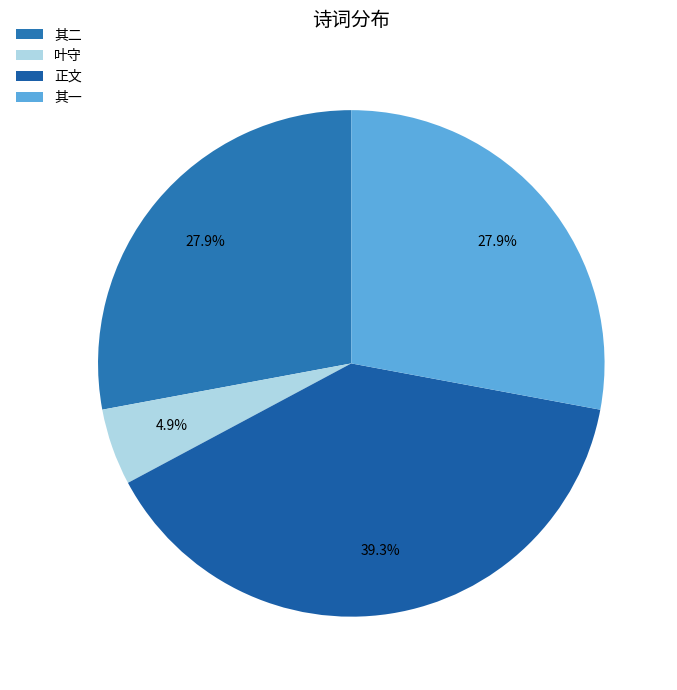

How many slices are in this pie chart?

4